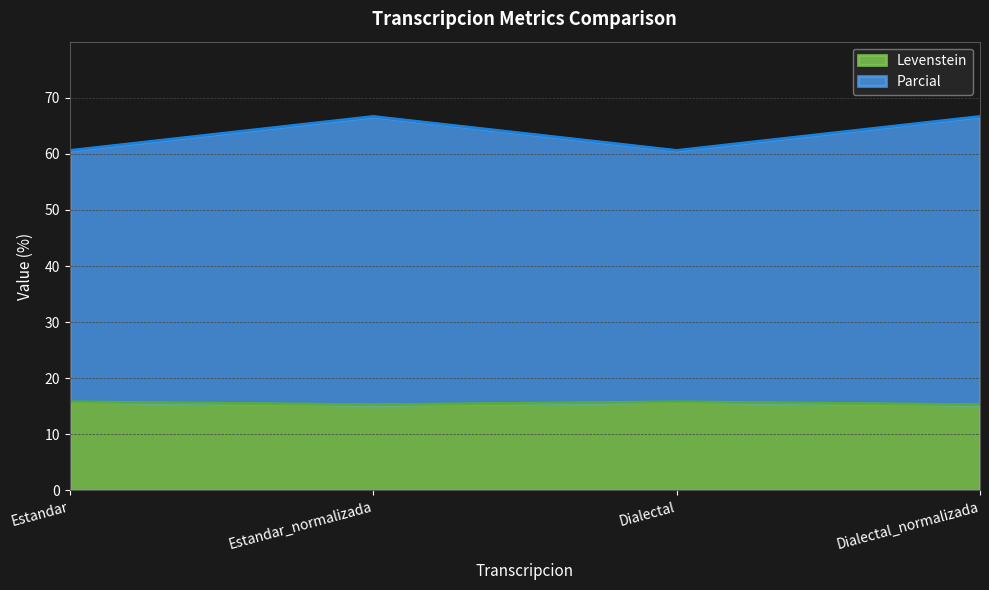

What is the total value across all series at Dialectal_normalizada?

66.7